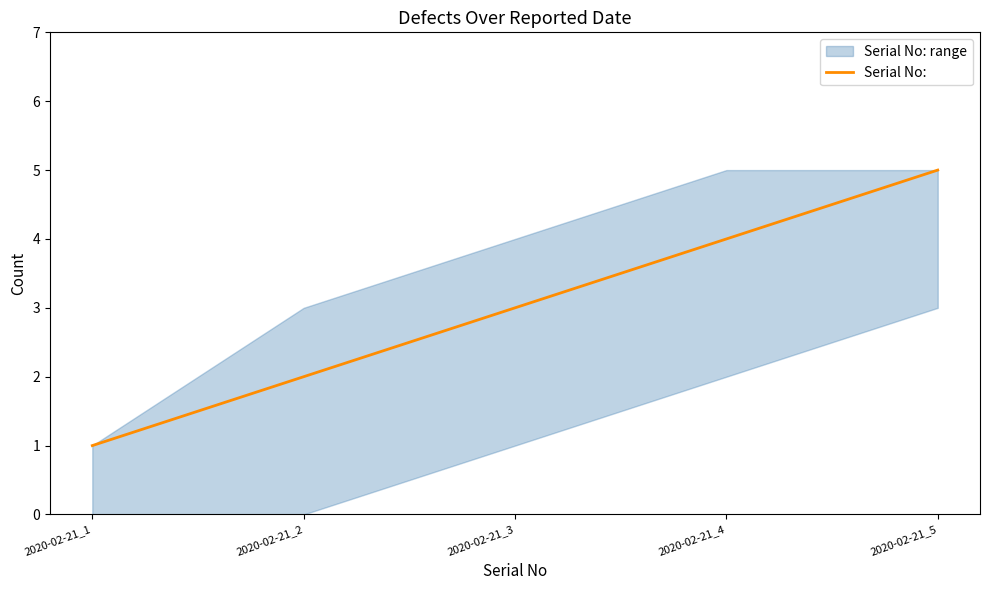

What is the average value?

3